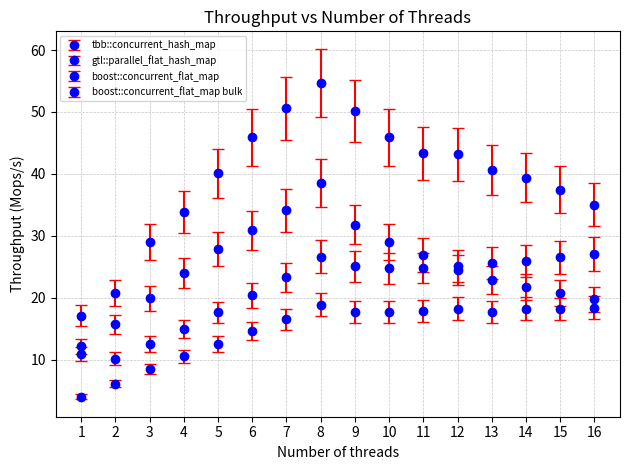

What is the difference between the highest and lowest values at 4?

23.4